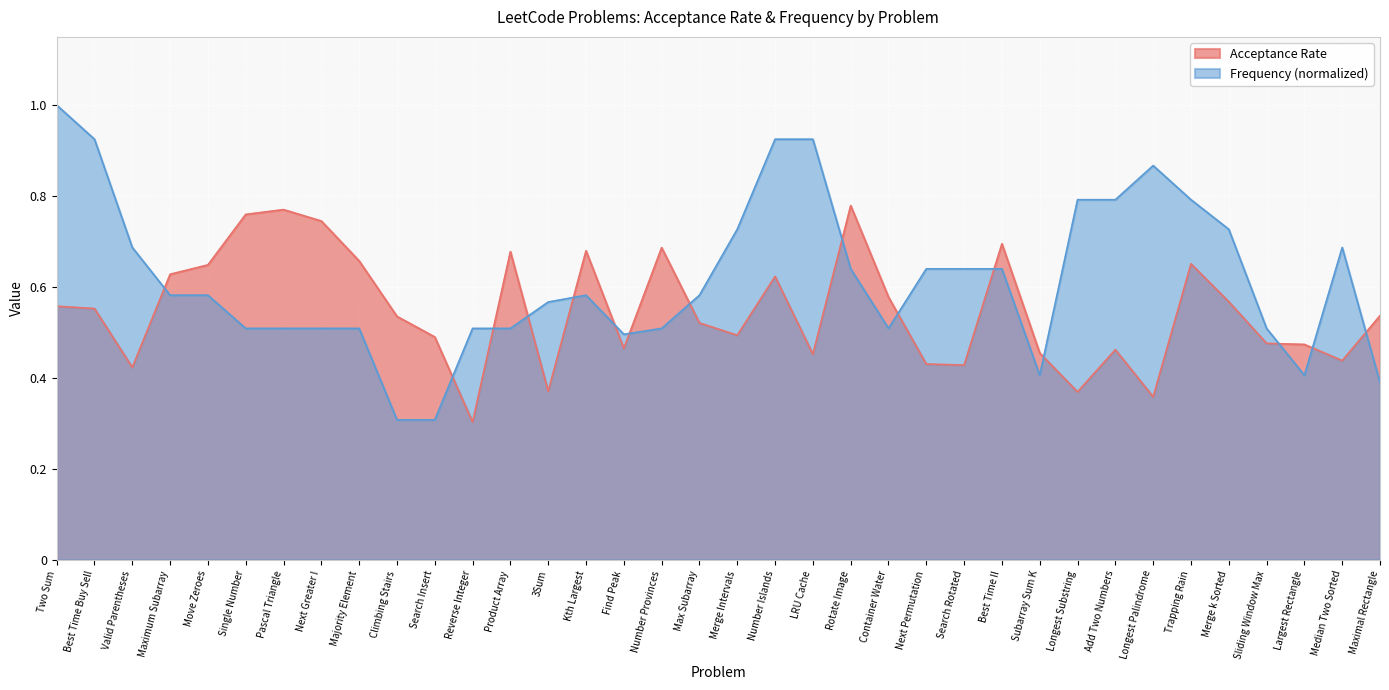

Where is Frequency nearest to the value 0?

Climbing Stairs